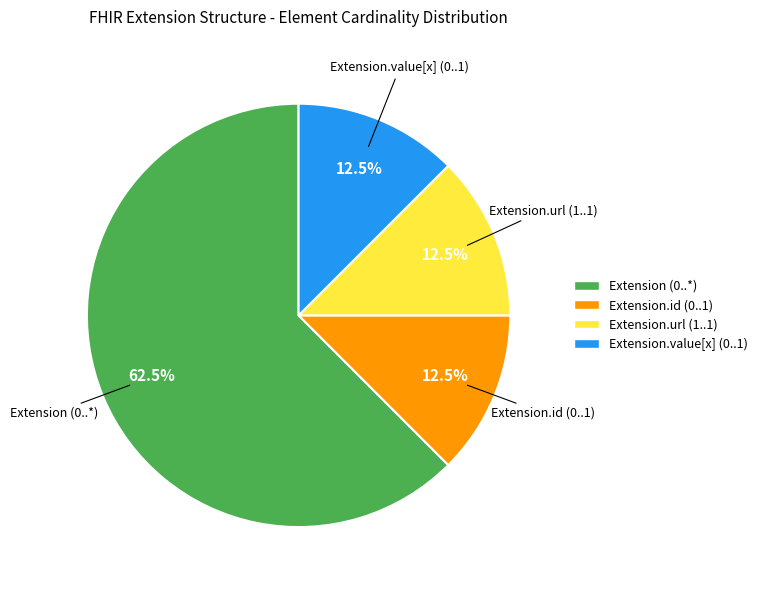

Does any single category account for the majority?

Yes